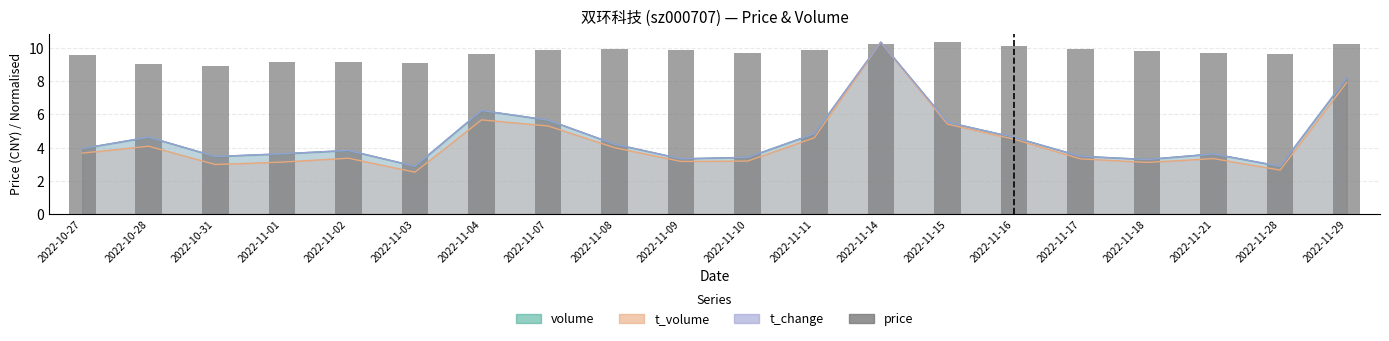

What is the difference between the values at 2022-11-09 and 2022-11-01?

0.7